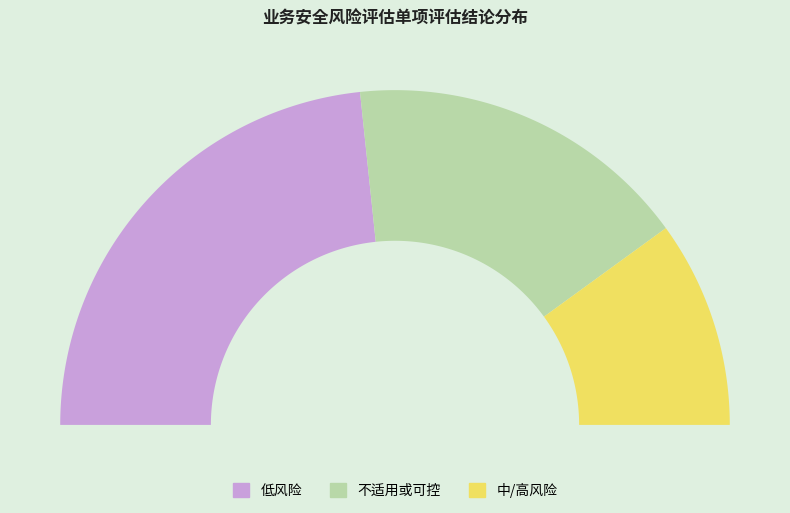

Which category has the smallest portion of the pie?

中/高风险